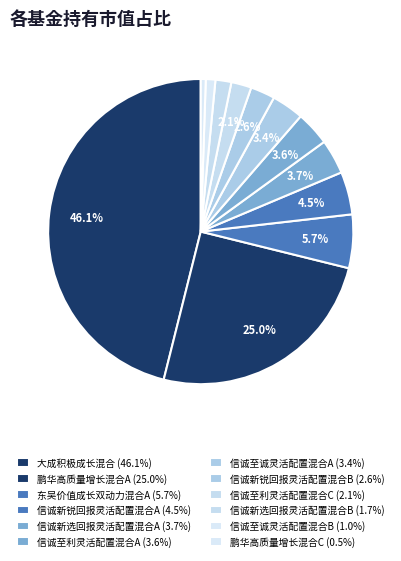

What is the total percentage of 信诚至诚灵活配置混合A and 鹏华高质量增长混合A?

28.5%